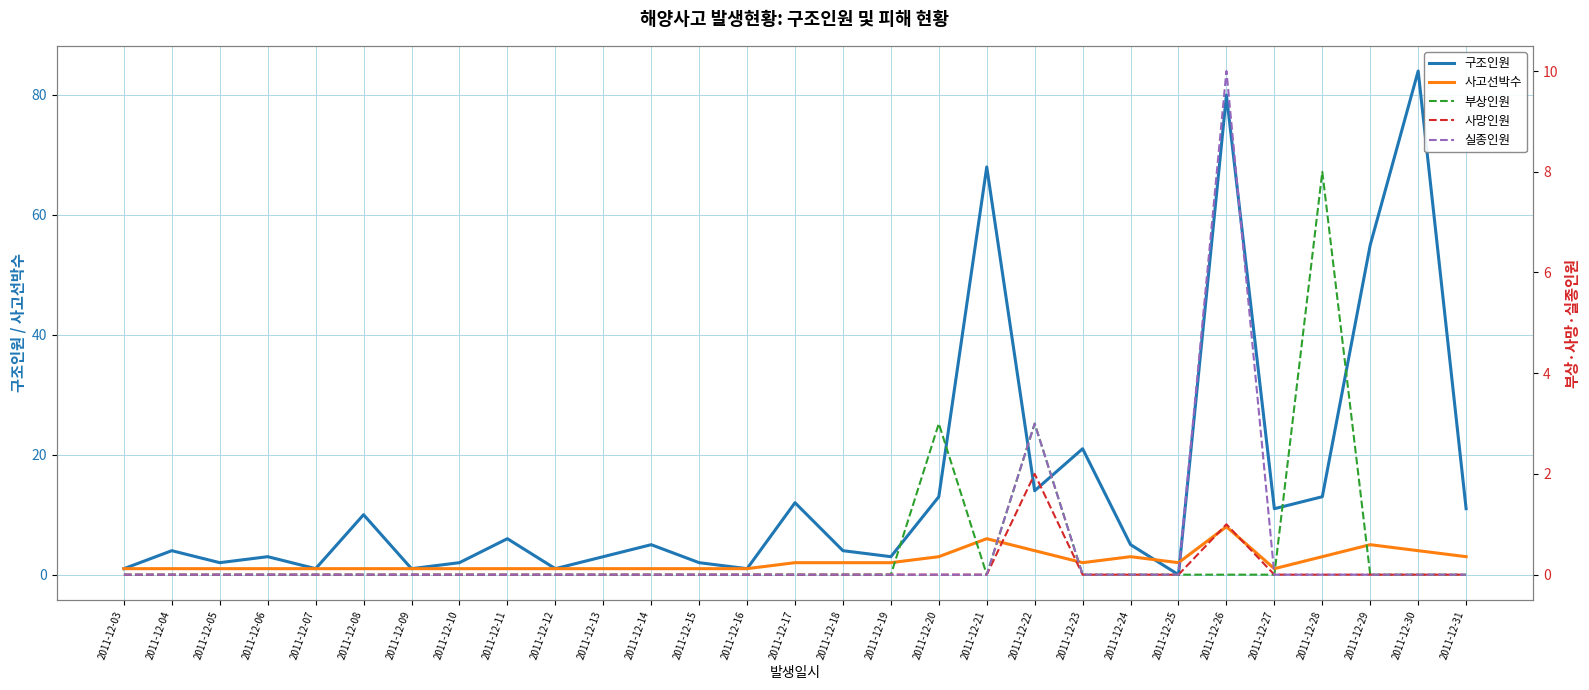

The value of 사고선박수 at 2011-12-08 is 1. True or false?

False